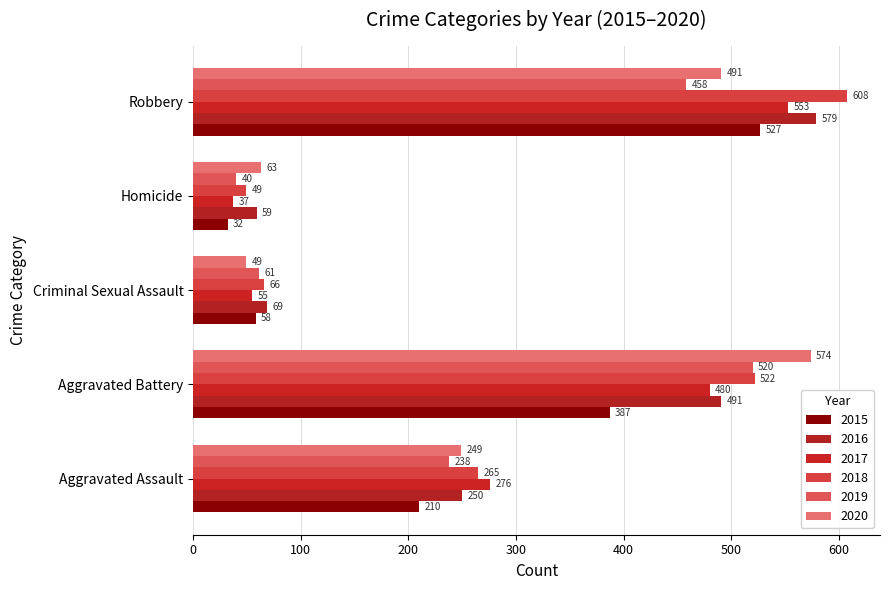

At how many categories does at least one series exceed 520?

2